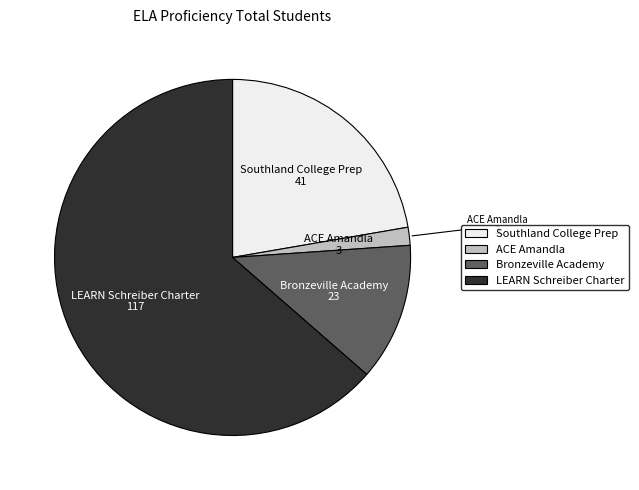

Which category accounts for the majority?

LEARN Schreiber Charter